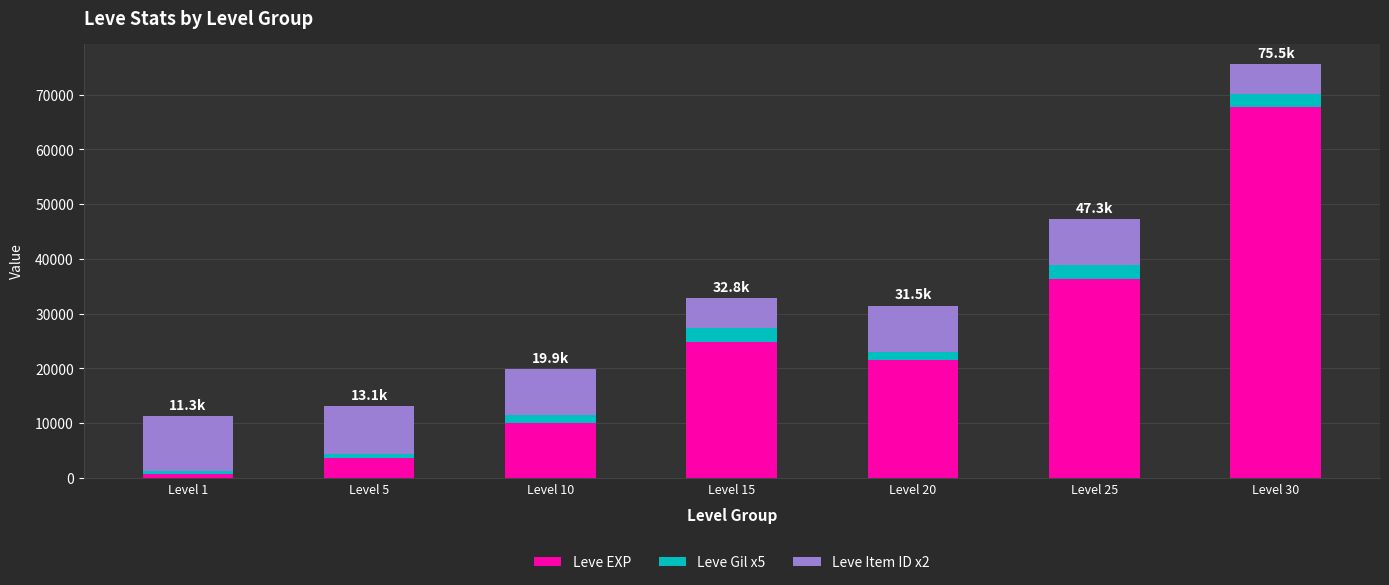

At which label does Leve EXP reach its peak?

Level 30